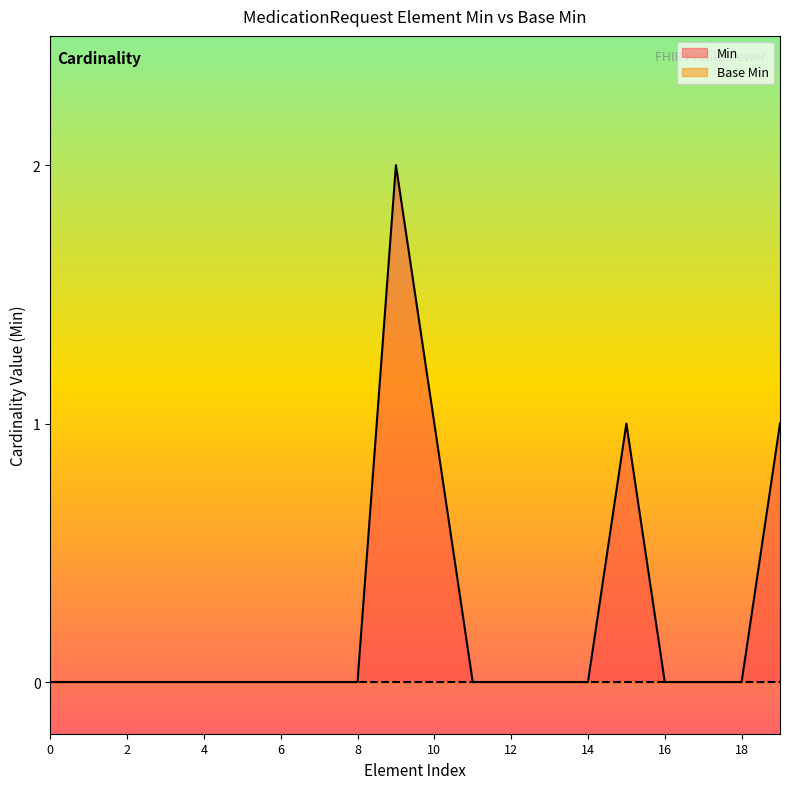

True or false: Min has a value of 0 at 6.

True